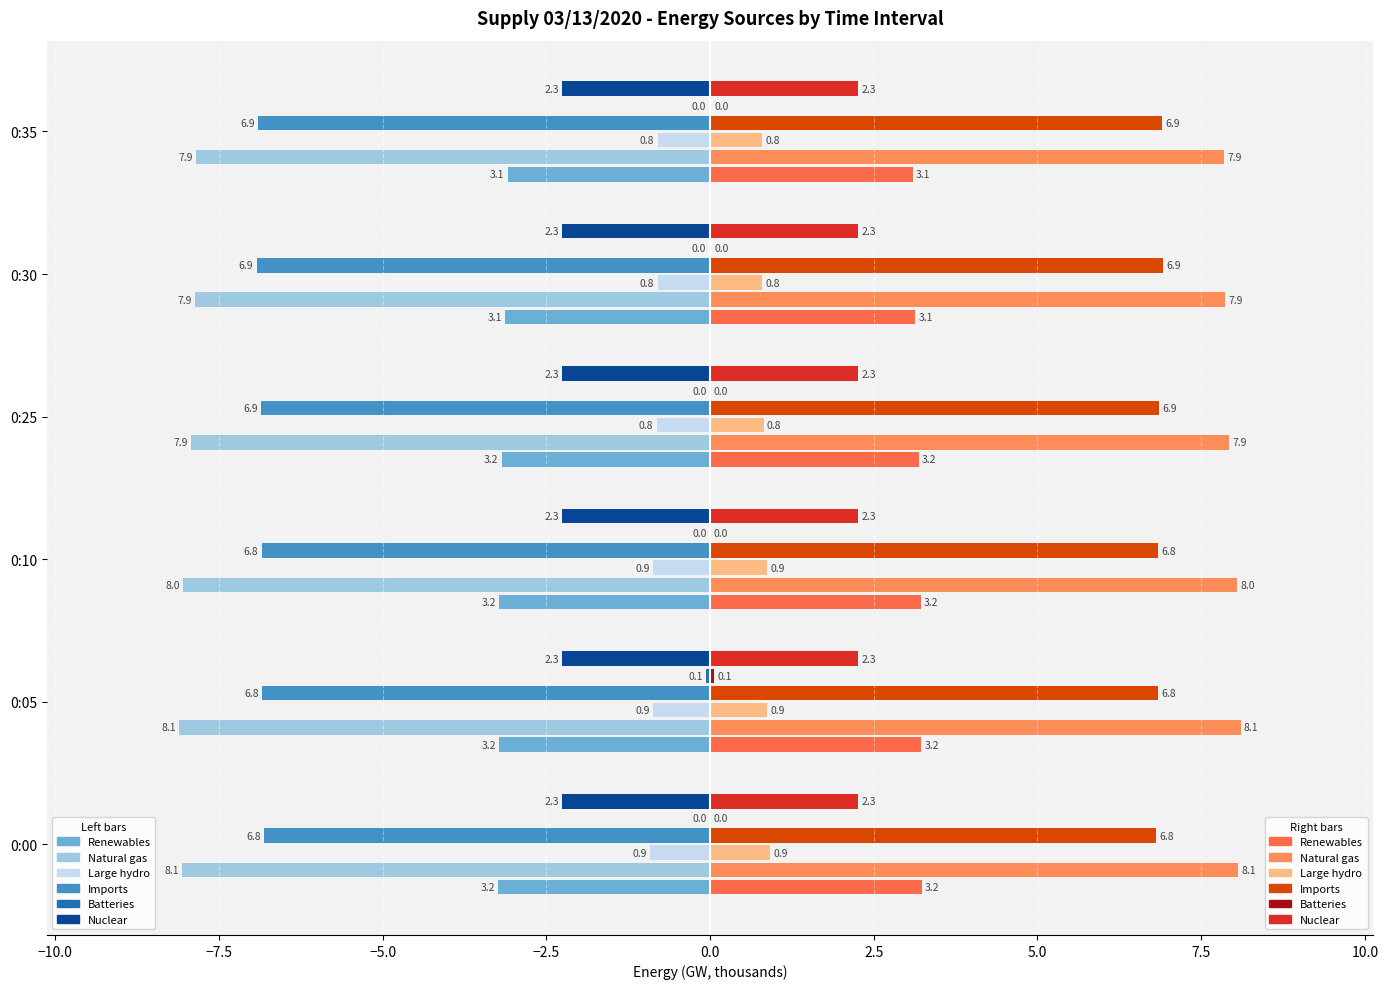

How many distinct data groups are displayed?

6